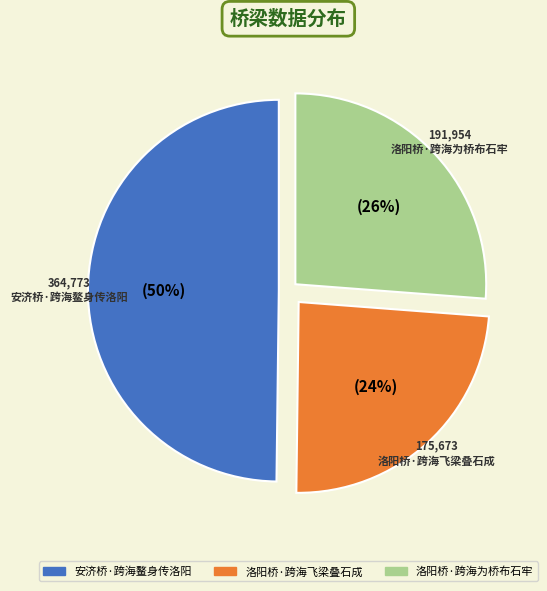

Which category has the smallest portion of the pie?

洛阳桥·跨海飞梁叠石成